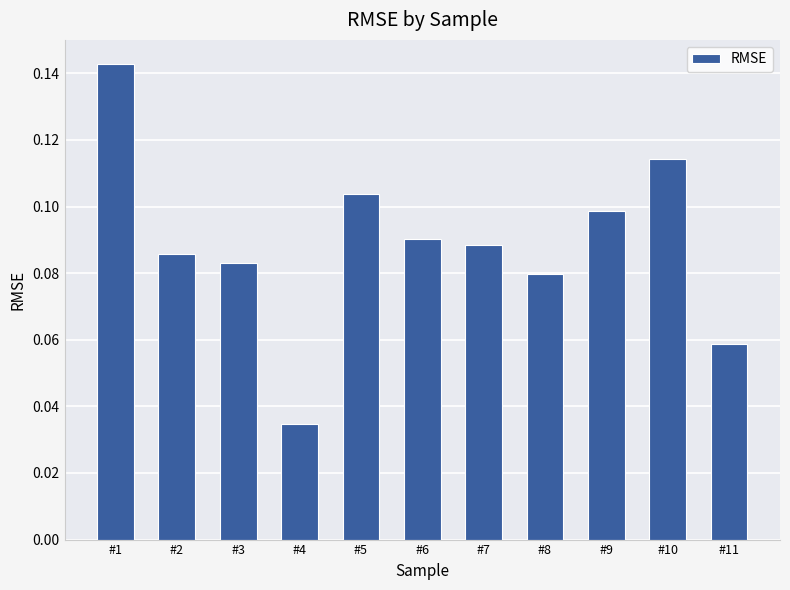

What is the change in value from #4 to #10?

+0.1